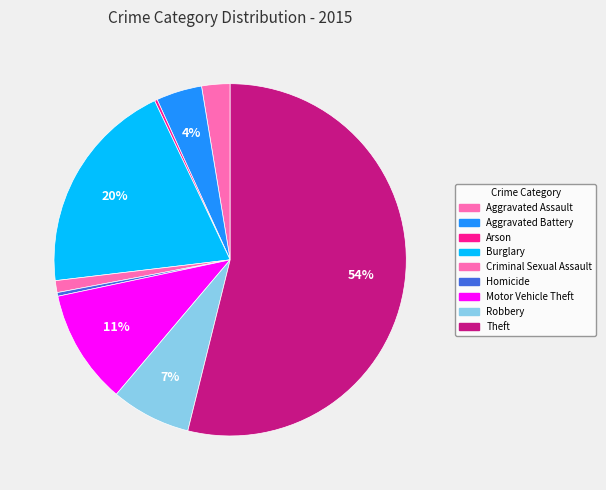

What is the change in value from Arson to Robbery?

+84